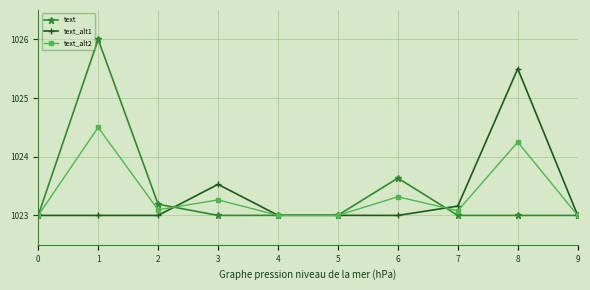

True or false: text_alt1 has more than 0 points higher than both neighbors.

True